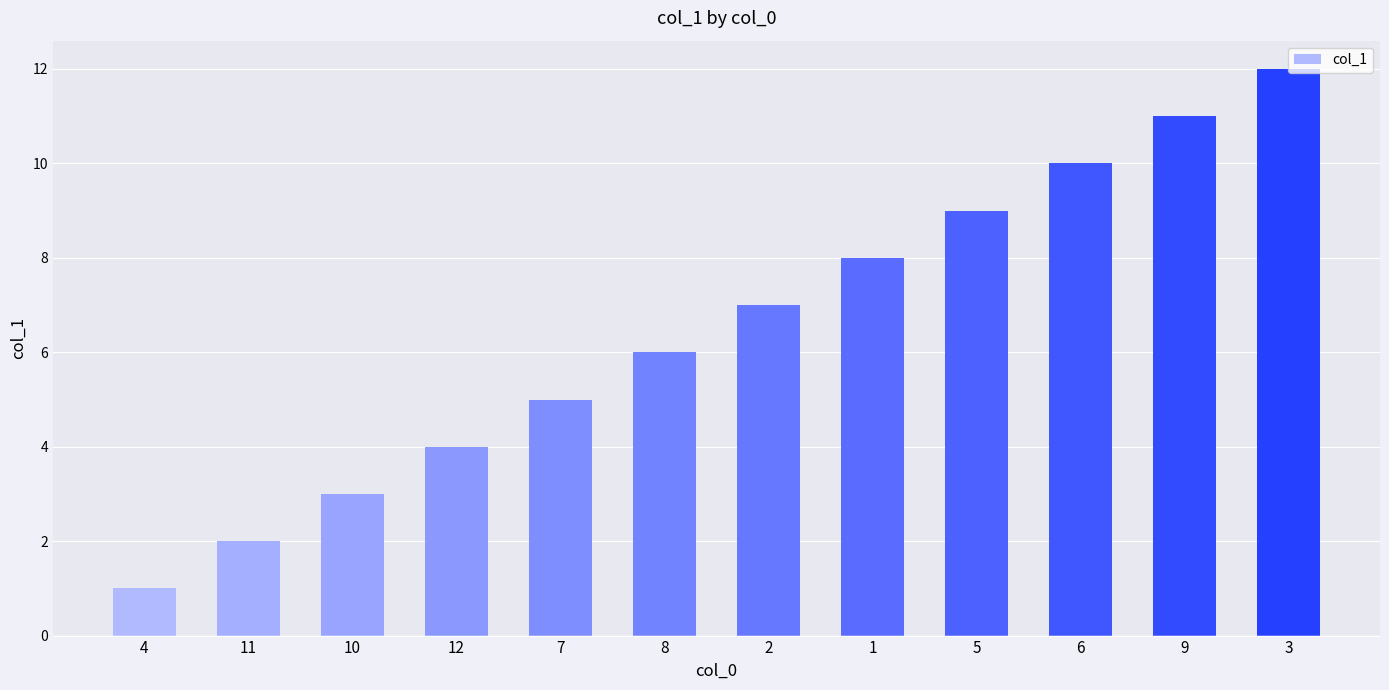

Rank the categories by value from highest to lowest.

3, 9, 6, 5, 1, 2, 8, 7, 12, 10, 11, 4